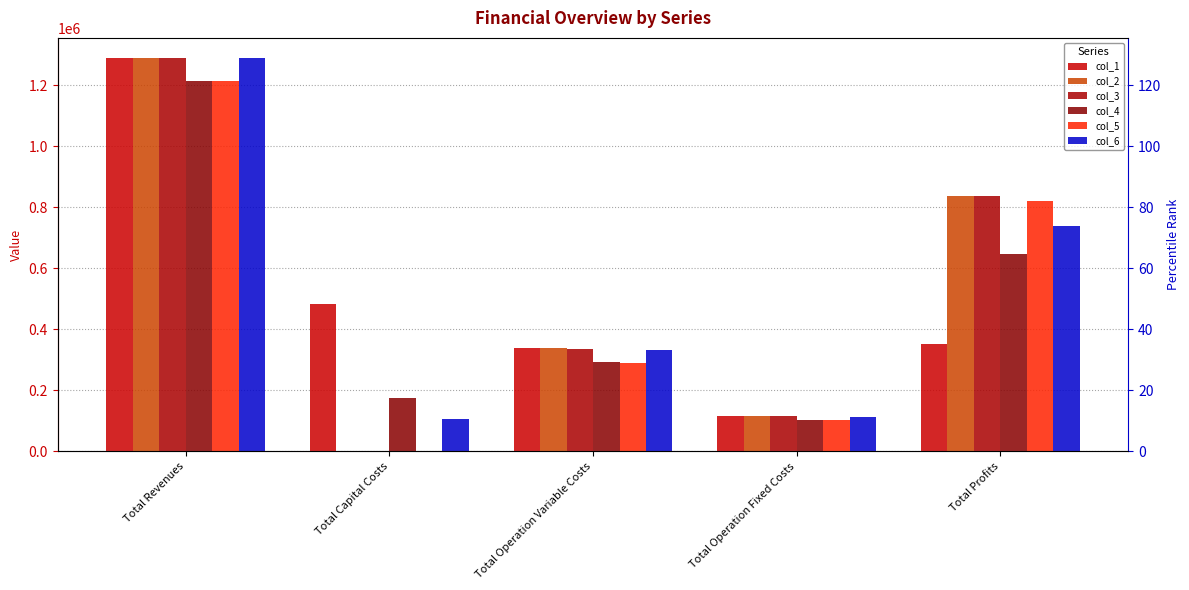

How many data points in col_1 are less than 351125?

2